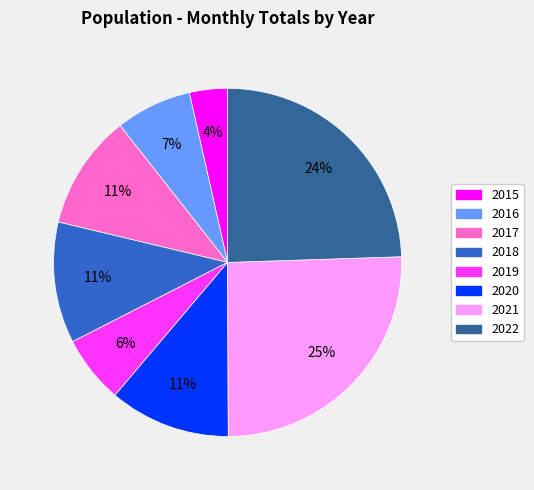

Combined, do 2022 and 2018 account for over 50%?

No